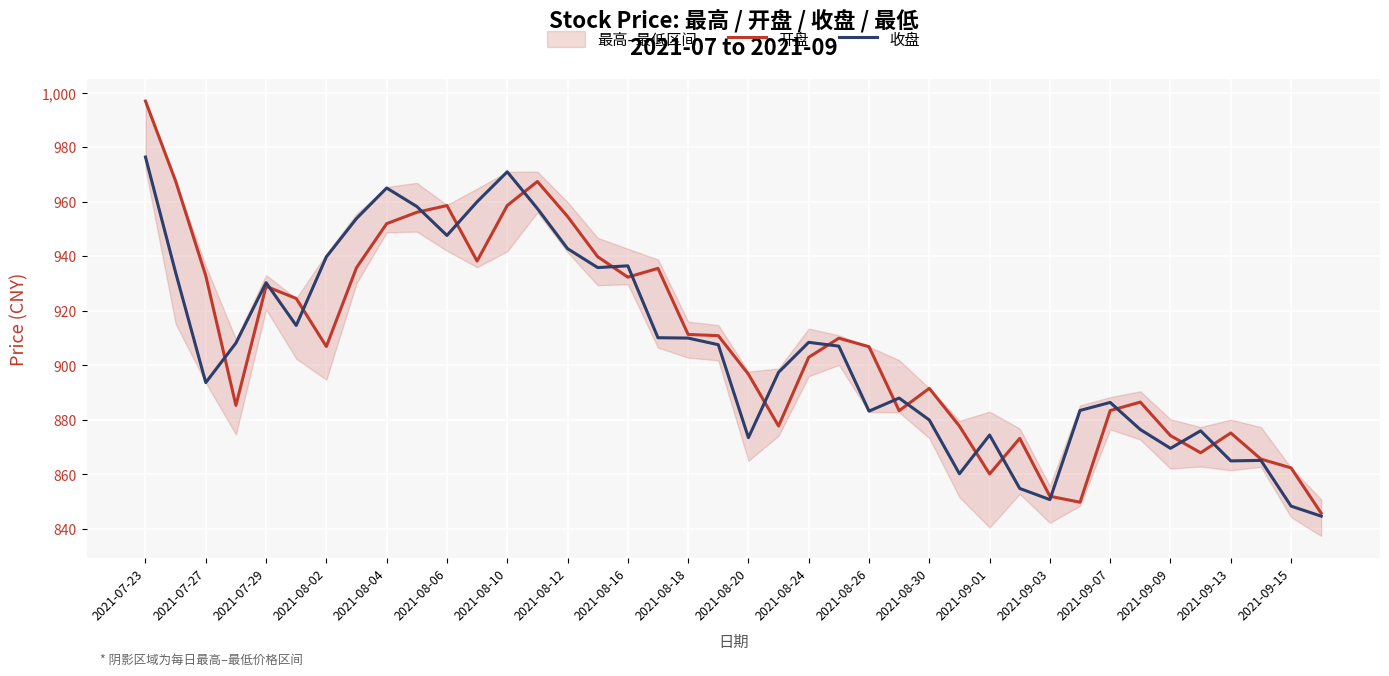

What is the total value across all series at 37?

1730.7